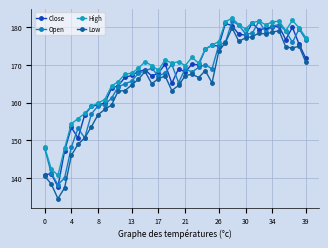

True or false: Close and Low intersect in this chart.

False